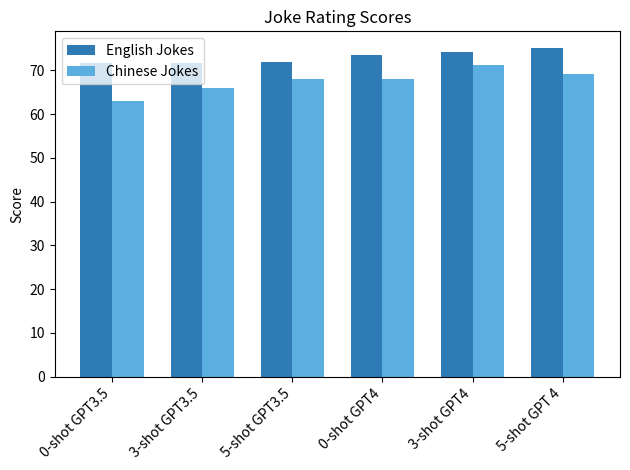

At which label does Chinese Jokes reach its minimum?

0-shot GPT3.5